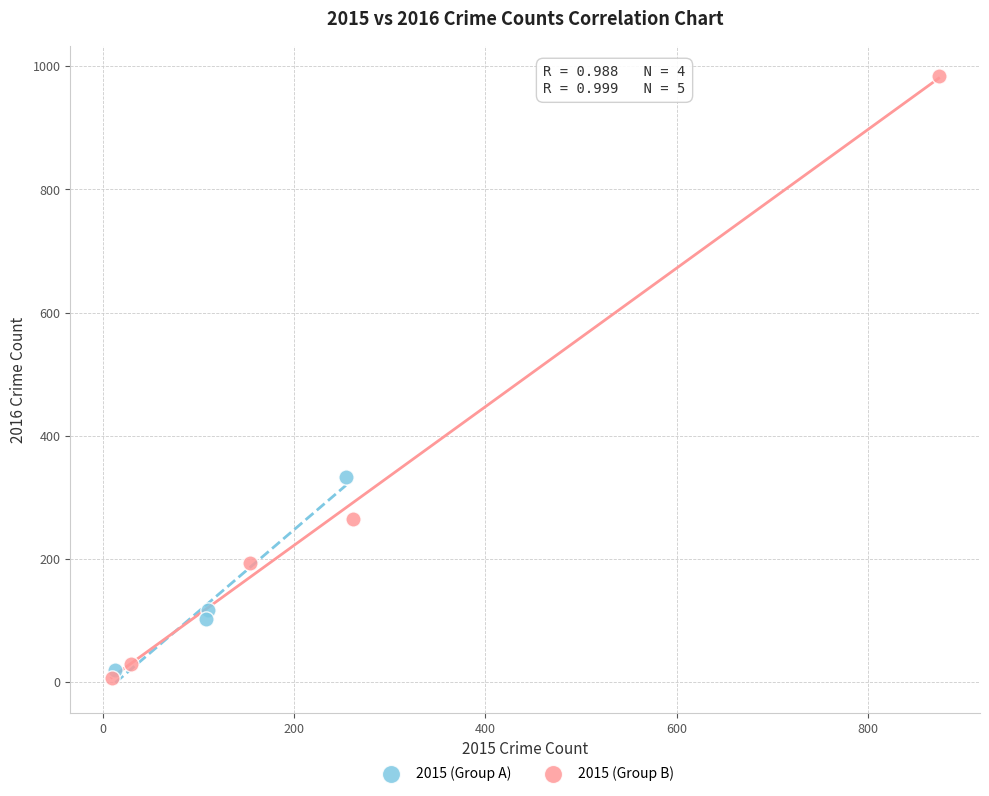

Which series contains the highest Y value?

2015 (Group B)